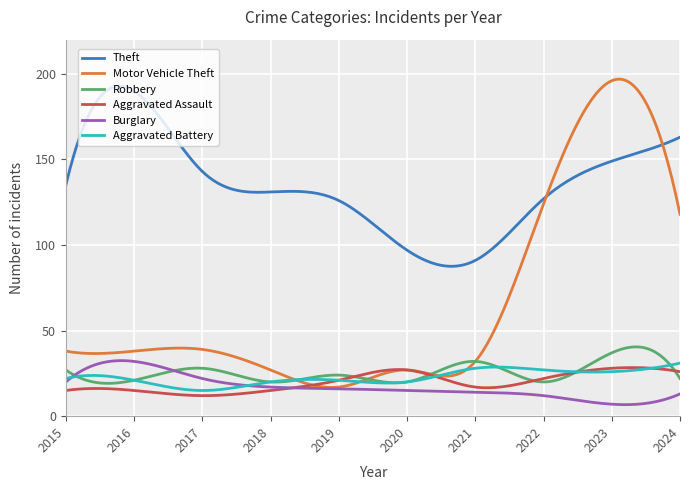

True or false: Theft and Aggravated Battery intersect in this chart.

False